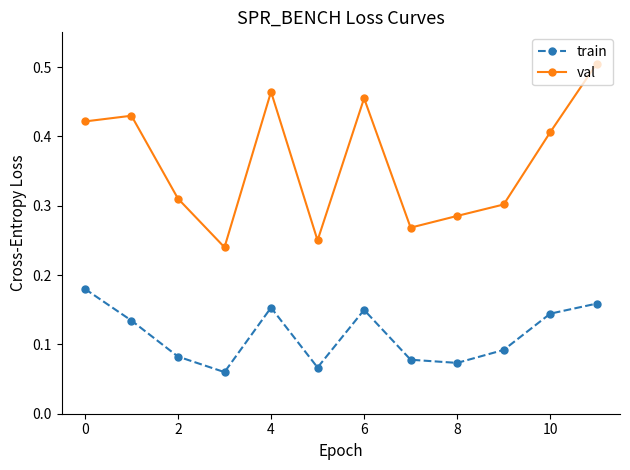

True or false: val and train intersect in this chart.

False